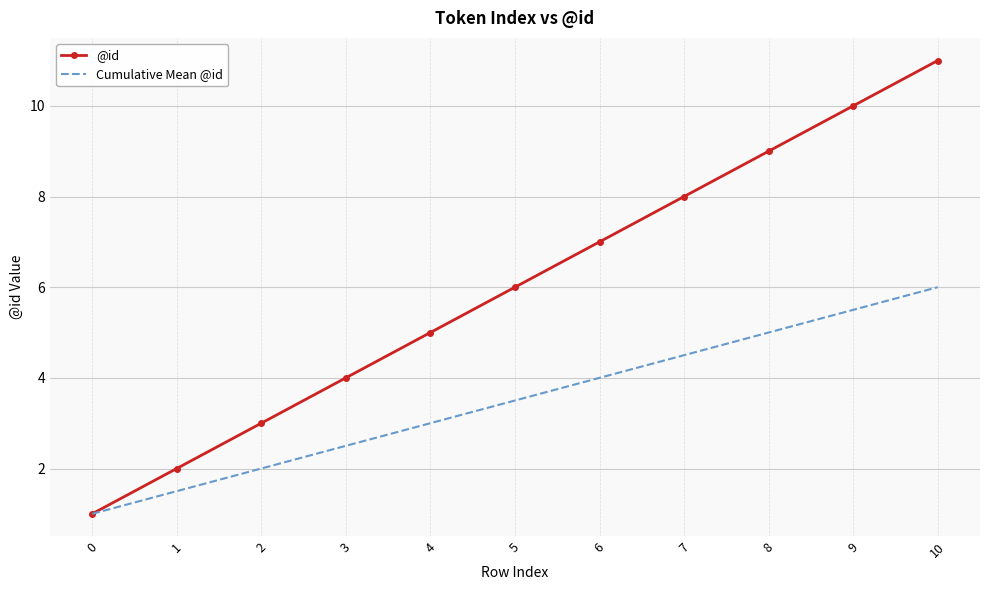

List the labels in order of @id value, largest first.

10, 9, 8, 7, 6, 5, 4, 3, 2, 1, 0